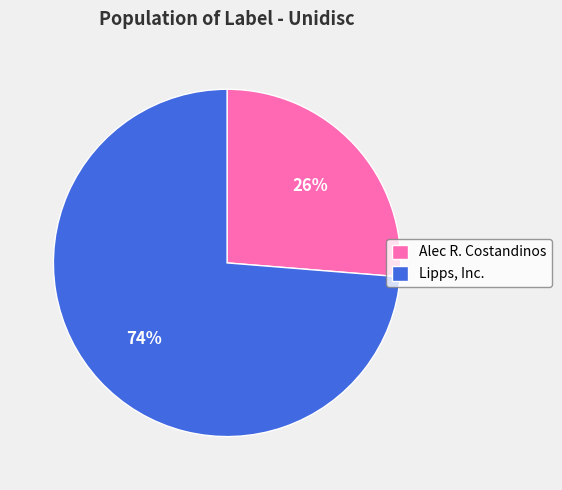

How many segments does this pie chart have?

2